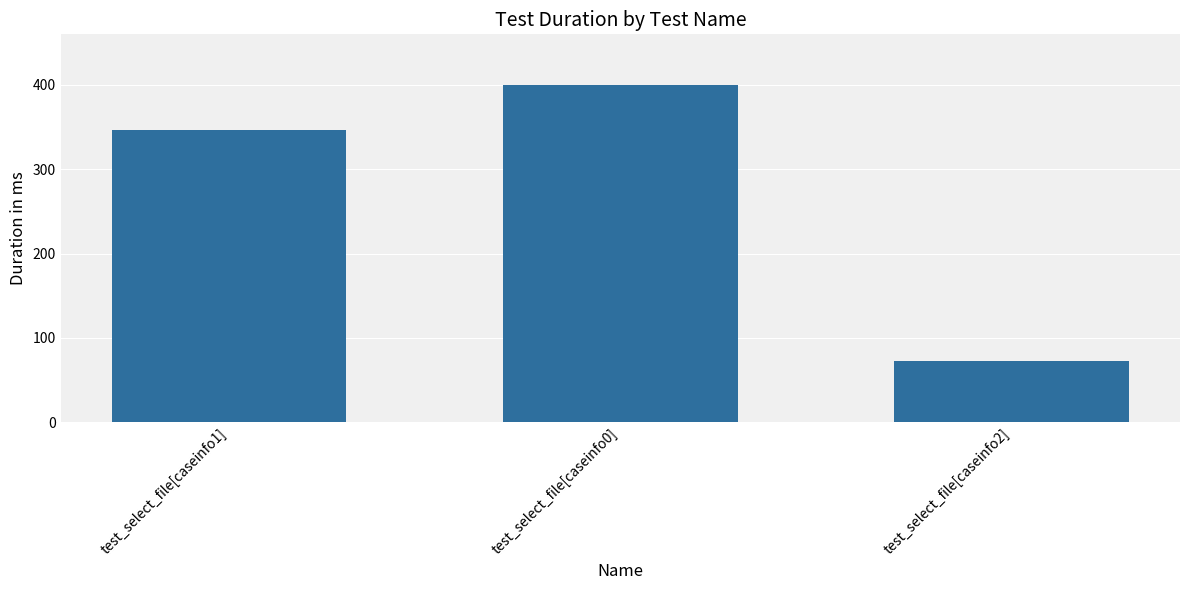

The chart shows a value of 400 at test_select_file[caseinfo0]. True or false?

True